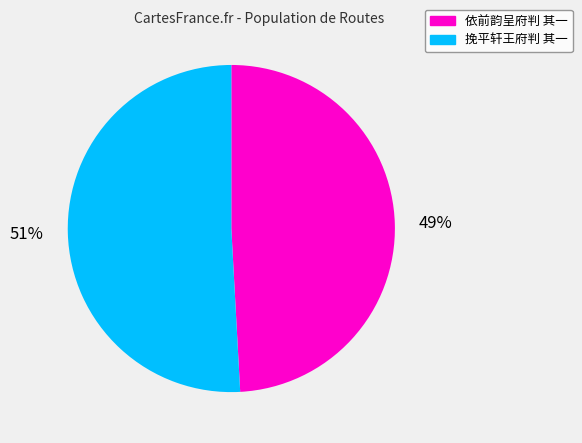

Which has a higher value, 挽平轩王府判 其一 or 依前韵呈府判 其一?

挽平轩王府判 其一